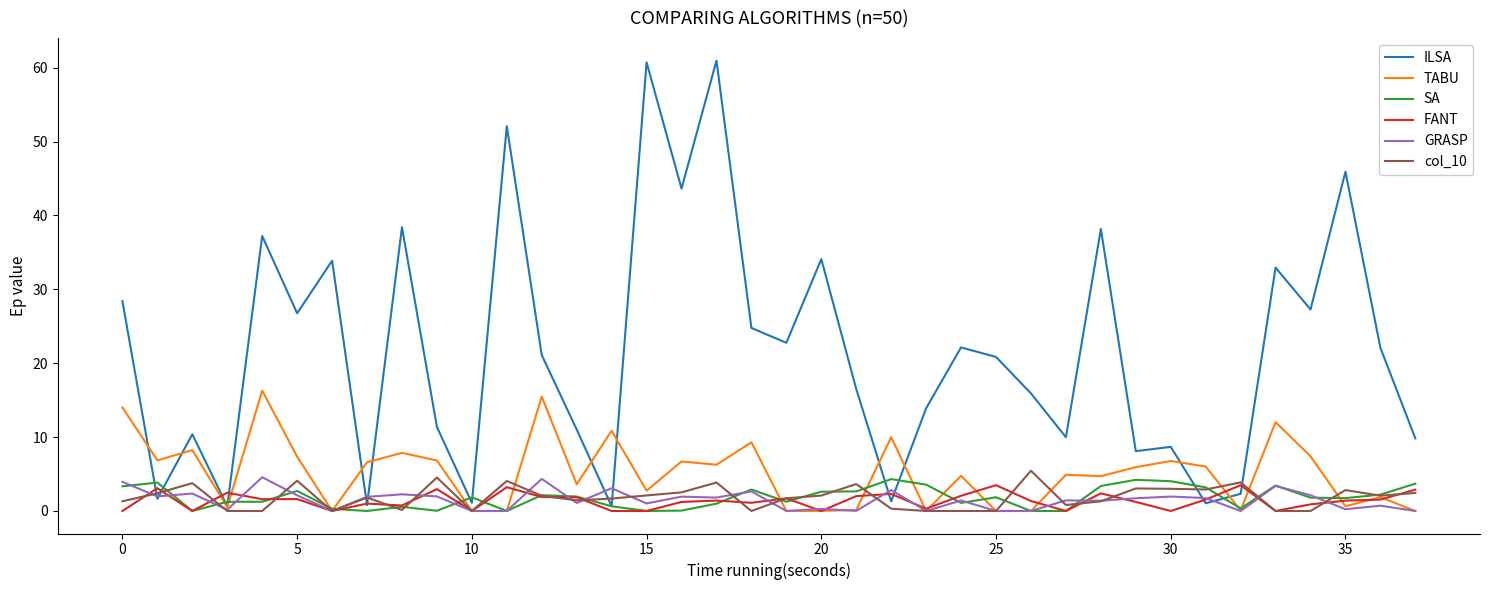

True or false: col_10 and SA cross at least once.

True